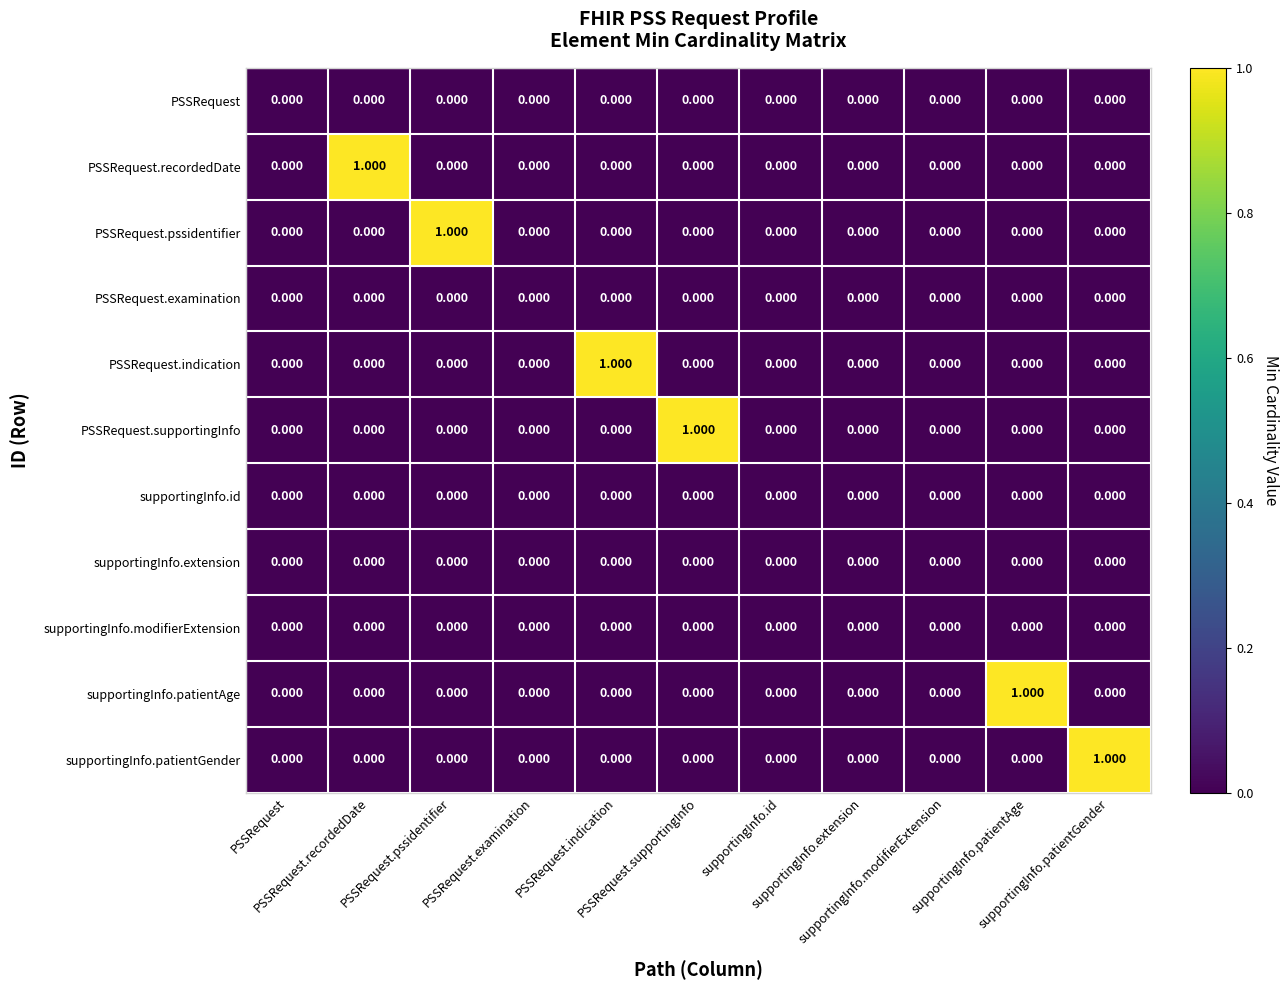

Reading left to right, extract all data points from this chart.

PSSRequest: PSSRequest=0	PSSRequest.recordedDate=0	PSSRequest.pssidentifier=0	PSSRequest.examination=0	PSSRequest.indication=0	PSSRequest.supportingInfo=0	supportingInfo.id=0	supportingInfo.extension=0	supportingInfo.modifierExtension=0	supportingInfo.patientAge=0	supportingInfo.patientGender=0
PSSRequest.recordedDate: PSSRequest=0	PSSRequest.recordedDate=1	PSSRequest.pssidentifier=0	PSSRequest.examination=0	PSSRequest.indication=0	PSSRequest.supportingInfo=0	supportingInfo.id=0	supportingInfo.extension=0	supportingInfo.modifierExtension=0	supportingInfo.patientAge=0	supportingInfo.patientGender=0
PSSRequest.pssidentifier: PSSRequest=0	PSSRequest.recordedDate=0	PSSRequest.pssidentifier=1	PSSRequest.examination=0	PSSRequest.indication=0	PSSRequest.supportingInfo=0	supportingInfo.id=0	supportingInfo.extension=0	supportingInfo.modifierExtension=0	supportingInfo.patientAge=0	supportingInfo.patientGender=0
PSSRequest.examination: PSSRequest=0	PSSRequest.recordedDate=0	PSSRequest.pssidentifier=0	PSSRequest.examination=0	PSSRequest.indication=0	PSSRequest.supportingInfo=0	supportingInfo.id=0	supportingInfo.extension=0	supportingInfo.modifierExtension=0	supportingInfo.patientAge=0	supportingInfo.patientGender=0
PSSRequest.indication: PSSRequest=0	PSSRequest.recordedDate=0	PSSRequest.pssidentifier=0	PSSRequest.examination=0	PSSRequest.indication=1	PSSRequest.supportingInfo=0	supportingInfo.id=0	supportingInfo.extension=0	supportingInfo.modifierExtension=0	supportingInfo.patientAge=0	supportingInfo.patientGender=0
PSSRequest.supportingInfo: PSSRequest=0	PSSRequest.recordedDate=0	PSSRequest.pssidentifier=0	PSSRequest.examination=0	PSSRequest.indication=0	PSSRequest.supportingInfo=1	supportingInfo.id=0	supportingInfo.extension=0	supportingInfo.modifierExtension=0	supportingInfo.patientAge=0	supportingInfo.patientGender=0
supportingInfo.id: PSSRequest=0	PSSRequest.recordedDate=0	PSSRequest.pssidentifier=0	PSSRequest.examination=0	PSSRequest.indication=0	PSSRequest.supportingInfo=0	supportingInfo.id=0	supportingInfo.extension=0	supportingInfo.modifierExtension=0	supportingInfo.patientAge=0	supportingInfo.patientGender=0
supportingInfo.extension: PSSRequest=0	PSSRequest.recordedDate=0	PSSRequest.pssidentifier=0	PSSRequest.examination=0	PSSRequest.indication=0	PSSRequest.supportingInfo=0	supportingInfo.id=0	supportingInfo.extension=0	supportingInfo.modifierExtension=0	supportingInfo.patientAge=0	supportingInfo.patientGender=0
supportingInfo.modifierExtension: PSSRequest=0	PSSRequest.recordedDate=0	PSSRequest.pssidentifier=0	PSSRequest.examination=0	PSSRequest.indication=0	PSSRequest.supportingInfo=0	supportingInfo.id=0	supportingInfo.extension=0	supportingInfo.modifierExtension=0	supportingInfo.patientAge=0	supportingInfo.patientGender=0
supportingInfo.patientAge: PSSRequest=0	PSSRequest.recordedDate=0	PSSRequest.pssidentifier=0	PSSRequest.examination=0	PSSRequest.indication=0	PSSRequest.supportingInfo=0	supportingInfo.id=0	supportingInfo.extension=0	supportingInfo.modifierExtension=0	supportingInfo.patientAge=1	supportingInfo.patientGender=0
supportingInfo.patientGender: PSSRequest=0	PSSRequest.recordedDate=0	PSSRequest.pssidentifier=0	PSSRequest.examination=0	PSSRequest.indication=0	PSSRequest.supportingInfo=0	supportingInfo.id=0	supportingInfo.extension=0	supportingInfo.modifierExtension=0	supportingInfo.patientAge=0	supportingInfo.patientGender=1